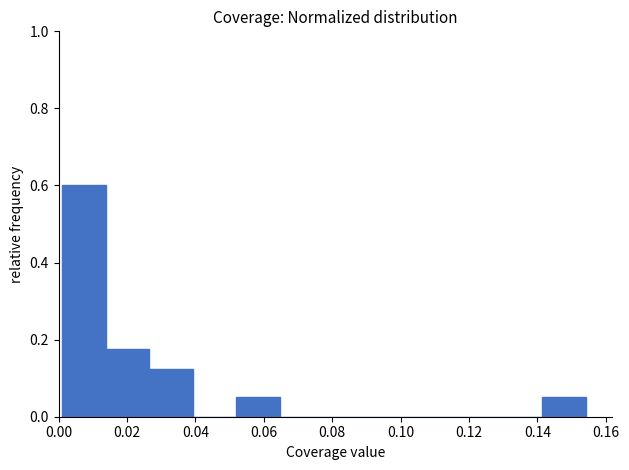

Reading left to right, list every bar in this chart as the range it spans on the x-axis followed by its height. Neither the bar edges nor the heights are printed on the chart, so give them approximately, as read against the axes.

0.000 to 0.014: 0.60
0.014 to 0.026: 0.18
0.026 to 0.040: 0.12
0.040 to 0.052: 0
0.052 to 0.064: 0.06
0.064 to 0.078: 0
0.078 to 0.090: 0
0.090 to 0.104: 0
0.104 to 0.116: 0
0.116 to 0.128: 0
0.128 to 0.142: 0
0.142 to 0.154: 0.06